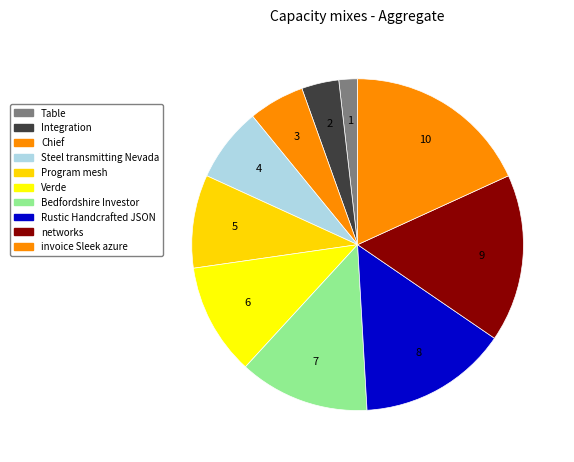

True or false: Rustic Handcrafted JSON accounts for 15% of the total.

True